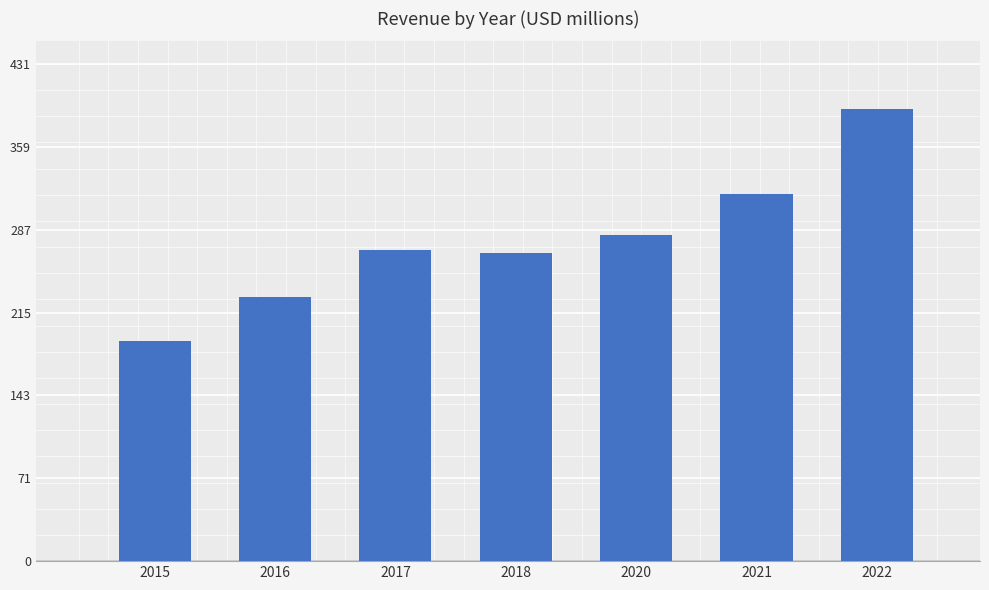

Reading left to right, what are all the values shown in this chart?

2015=191413000	2016=229567000	2017=269888000	2018=267435000	2020=282851000	2021=318110000	2022=392155000